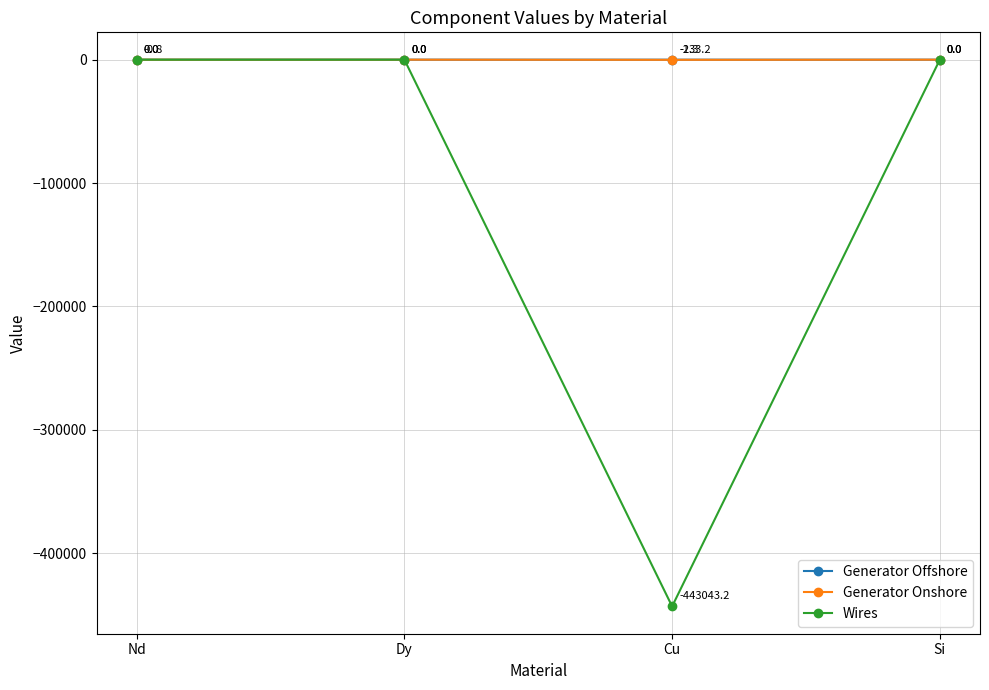

Is the value of Generator Offshore at Cu greater than the value of Generator Onshore at Dy?

No